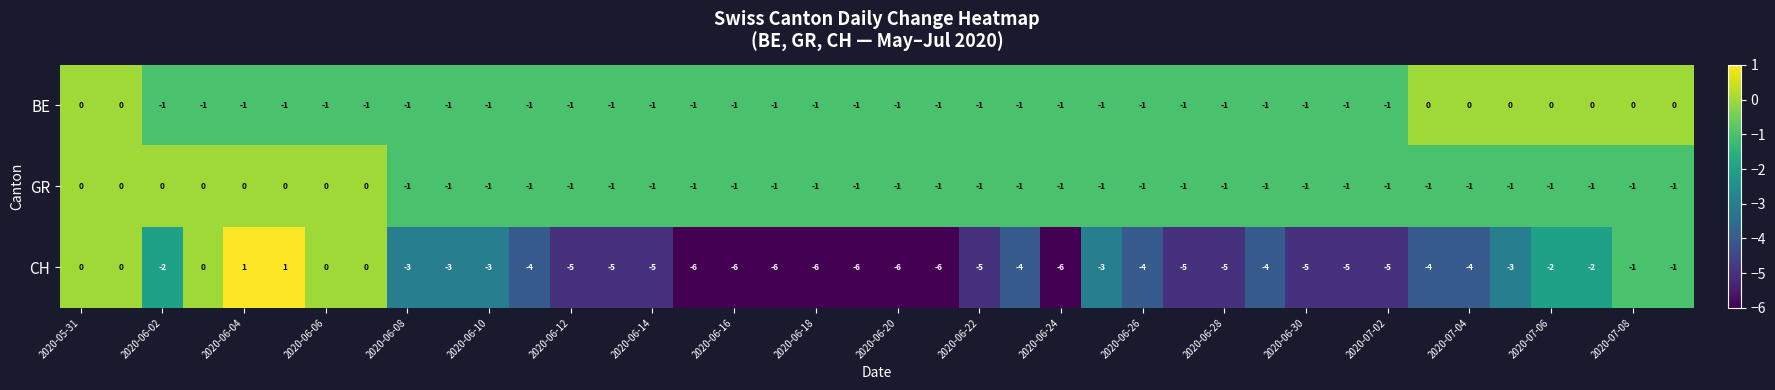

How many CH values are between -5 and -2?

23